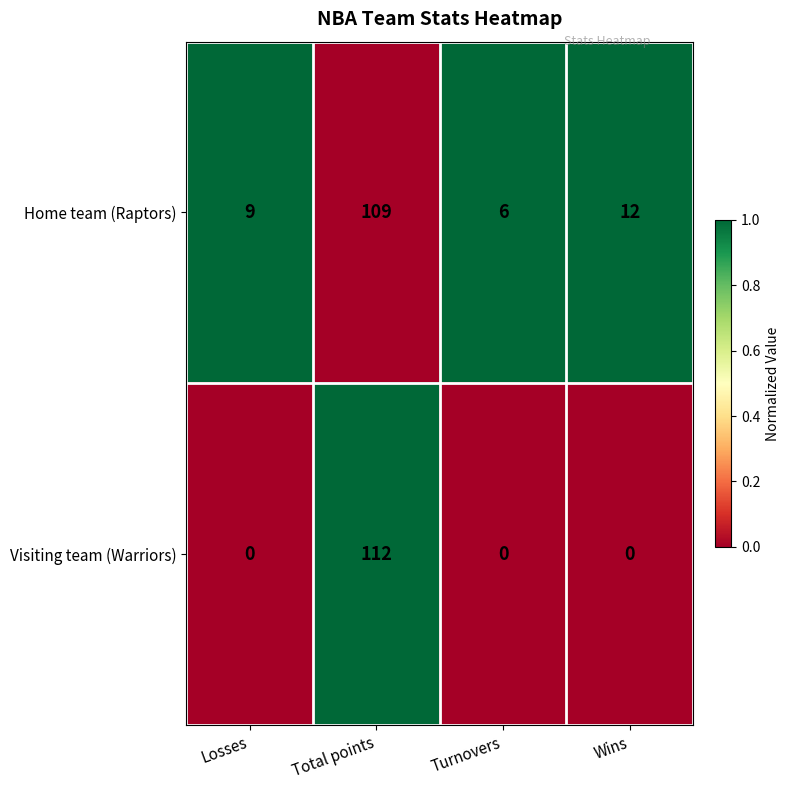

Which series has the largest total across all categories?

Home team (Raptors)